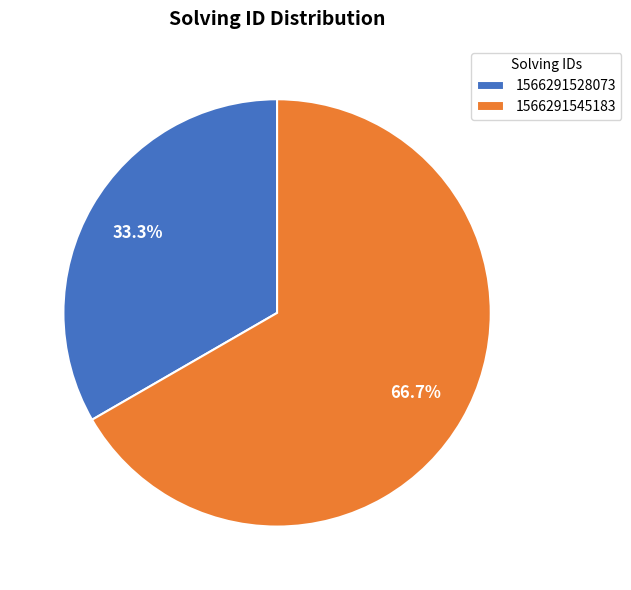

Does 1566291528073 account for over 50% of the chart?

No